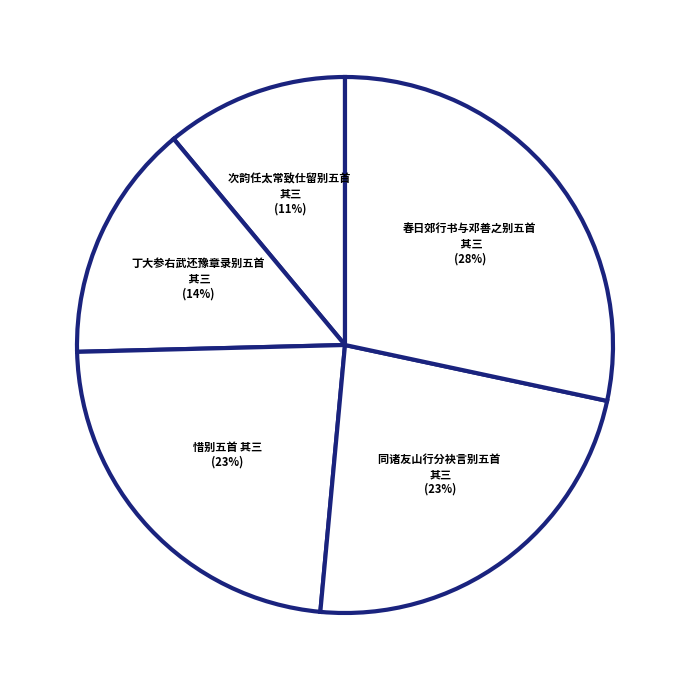

Does 次韵任太常致仕留别五首 其三 represent more than half of the total?

No